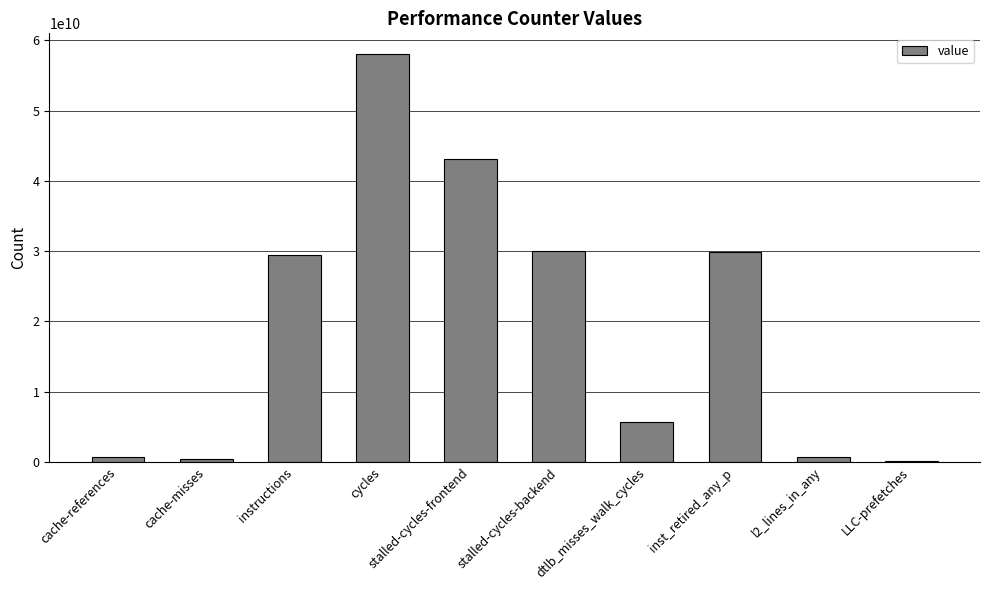

What is the change in value from cache-references to LLC-prefetches?

-574986858